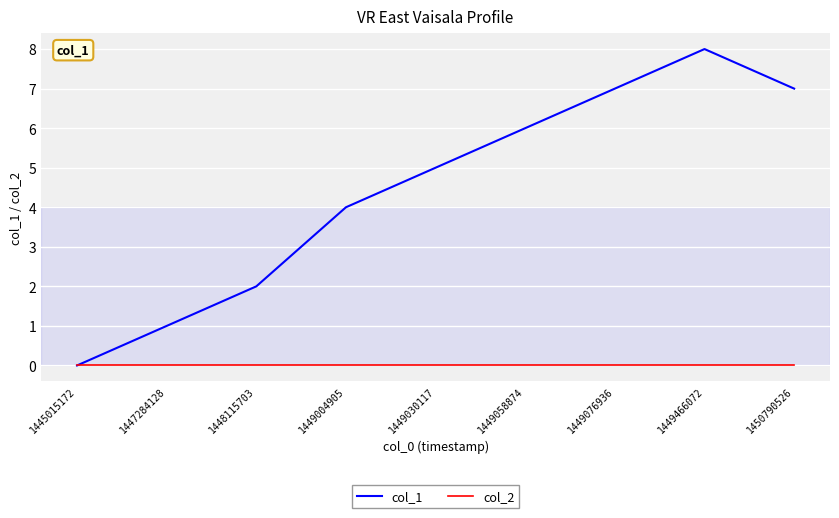

Is it true that col_1 equals 6 at 1449004905?

False